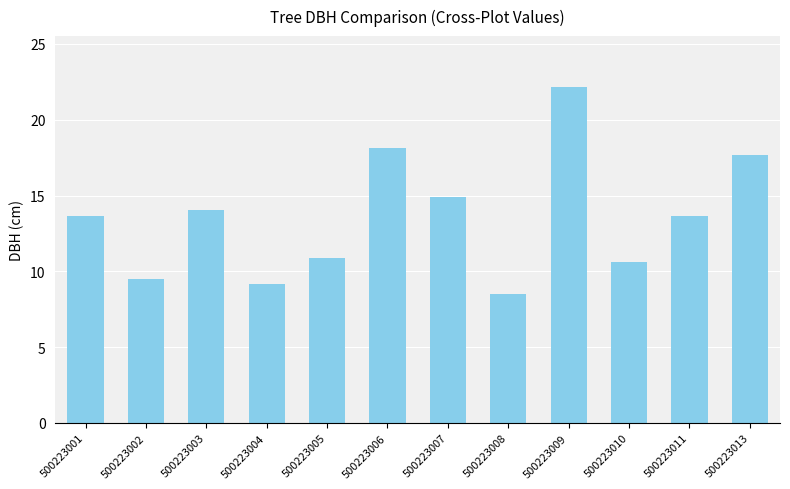

The value at 500223013 is 17.6. True or false?

True